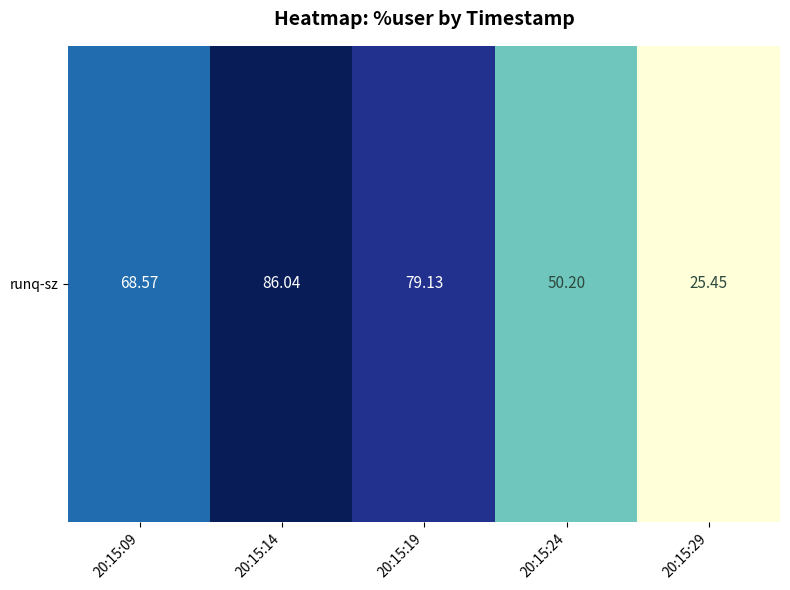

Reading left to right, transcribe all the data shown in this chart.

20:15:09=68.6	20:15:14=86.0	20:15:19=79.1	20:15:24=50.2	20:15:29=25.4